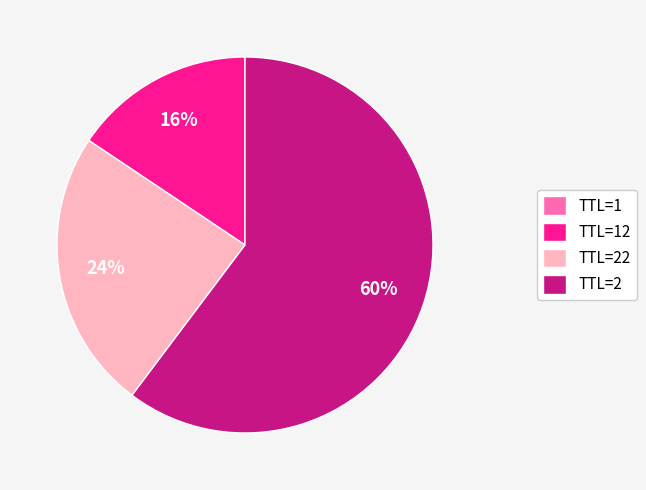

To the nearest percent, what percentage of the pie is TTL=22?

24%